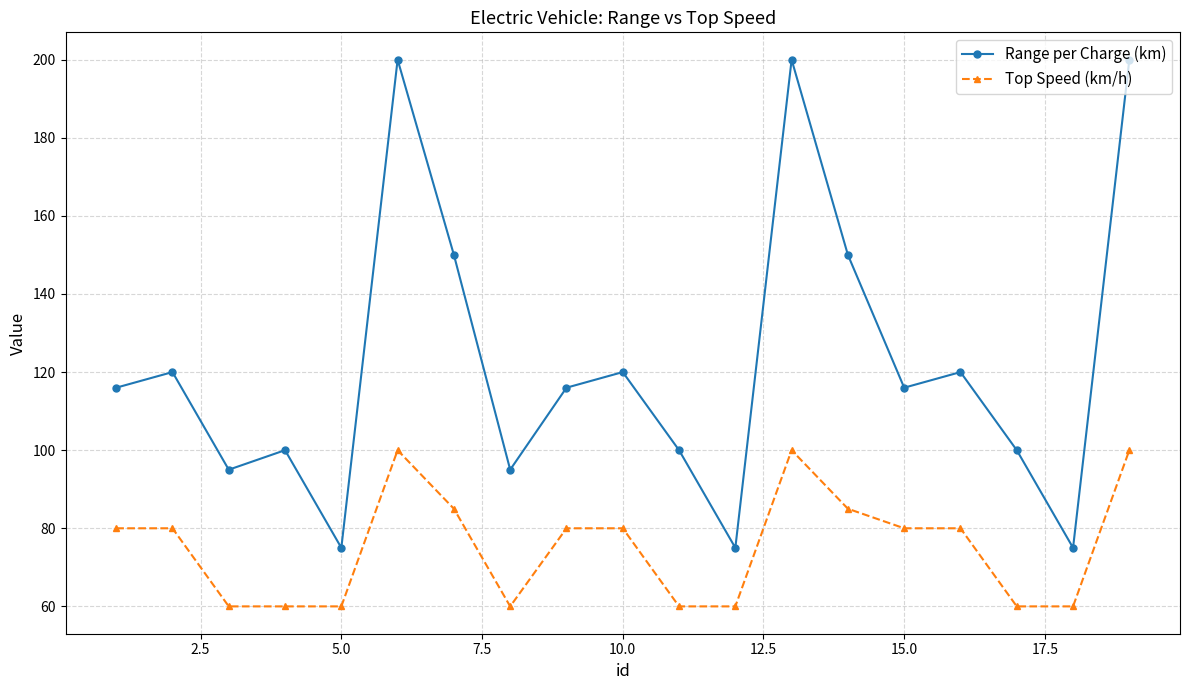

What is the maximum value shown in the chart?

200